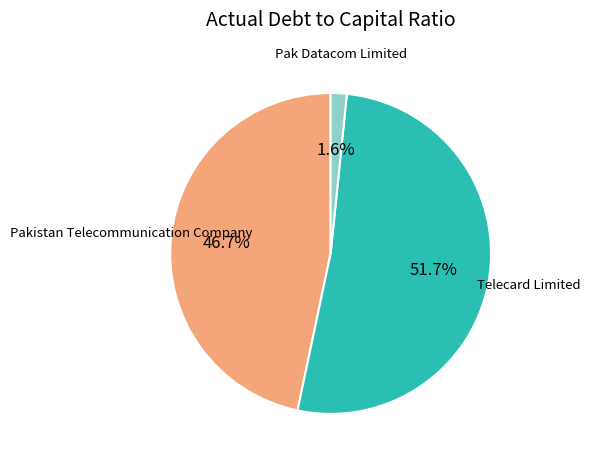

Is there any slice that represents more than half of the pie?

Yes